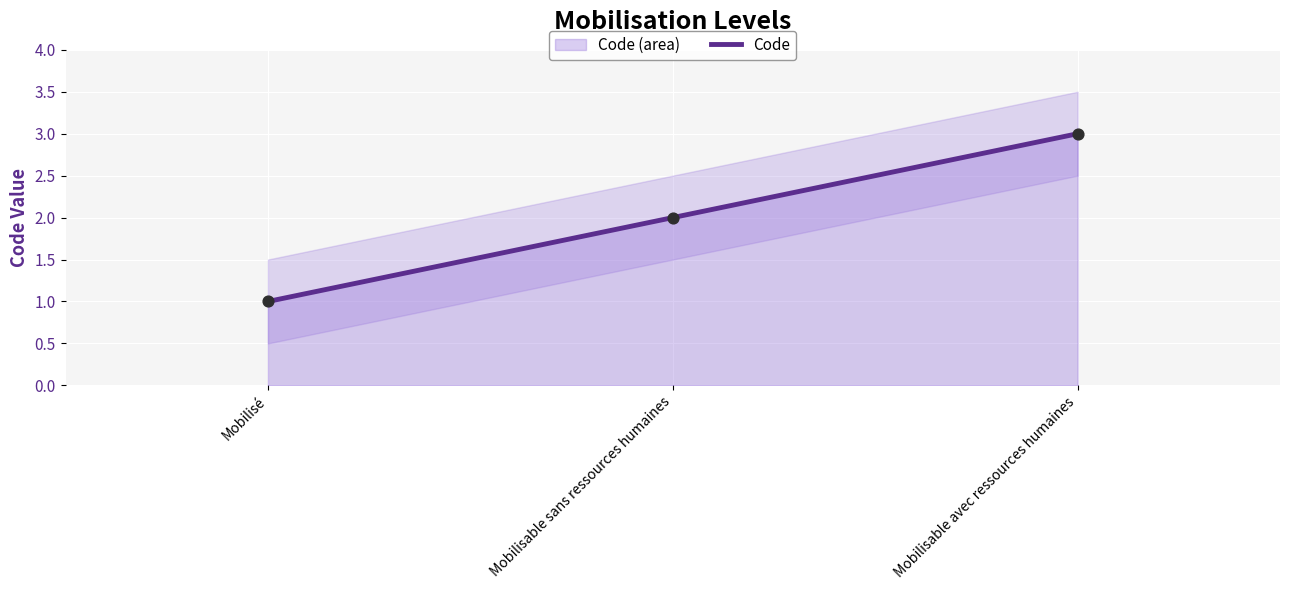

Between Mobilisable sans ressources humaines and Mobilisable avec ressources humaines, which is larger?

Mobilisable avec ressources humaines